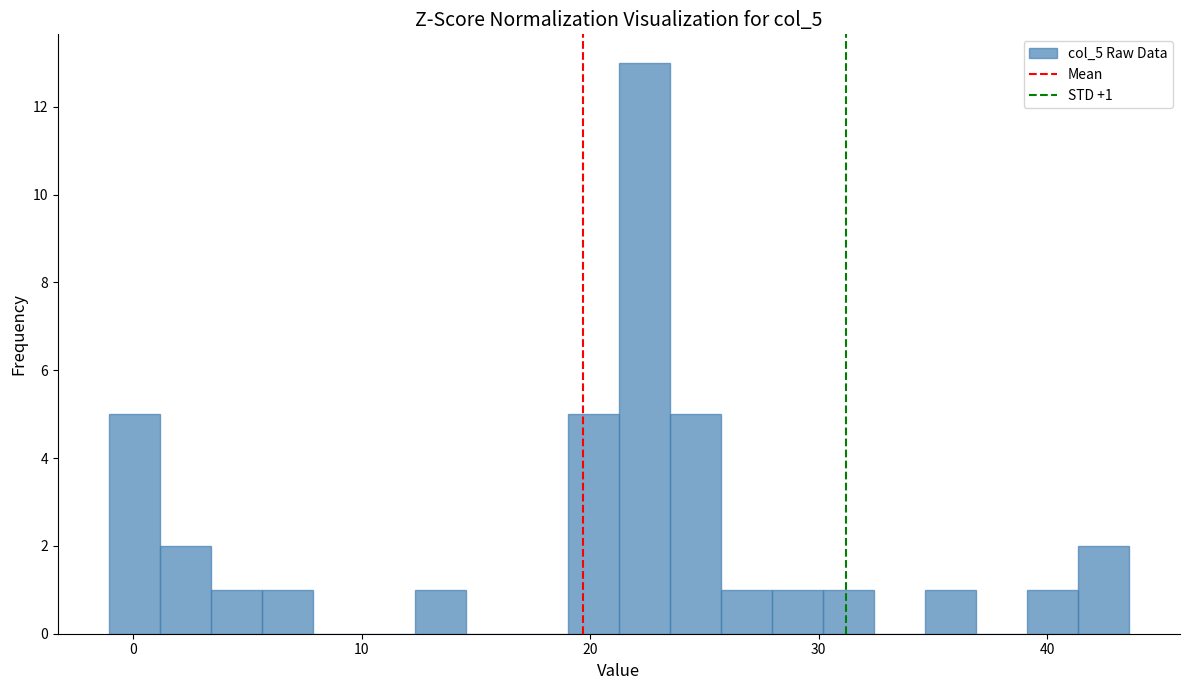

Read against the x-axis, roughly where is the centre of the tallest bar?

22